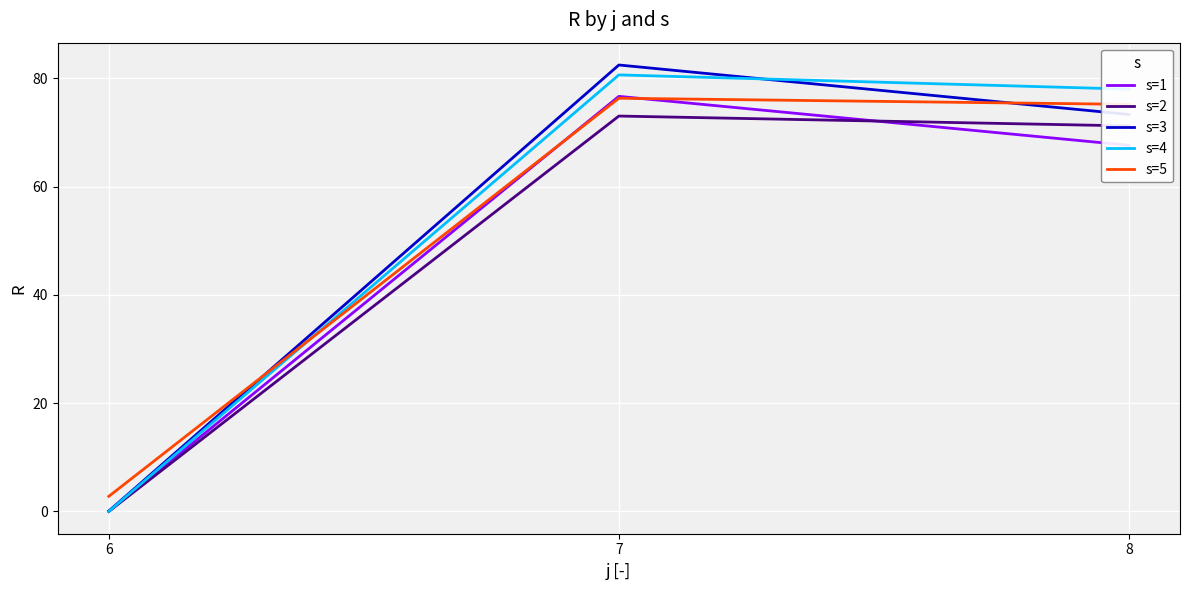

Rank the categories by s=4 value from highest to lowest.

7, 8, 6